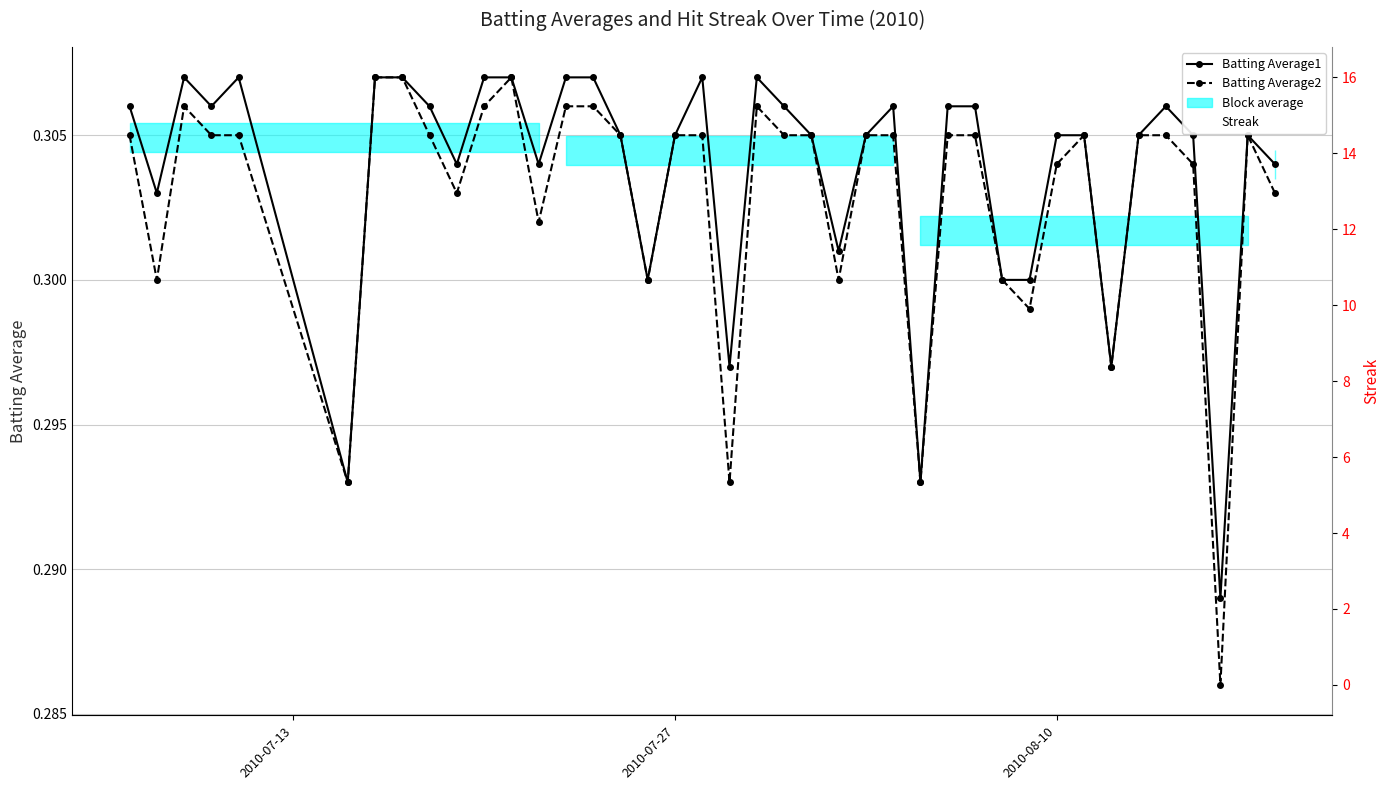

Which has a higher value, 37 or 7?

7